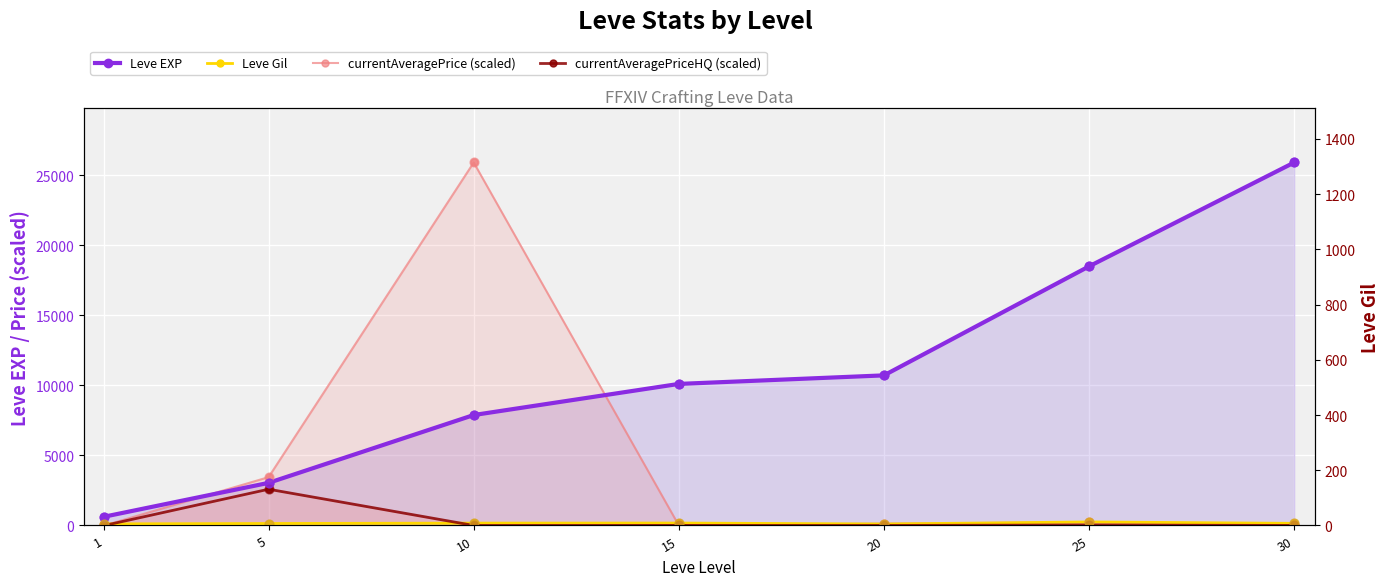

Which series has the largest Y range (max minus min)?

currentAveragePrice (scaled)